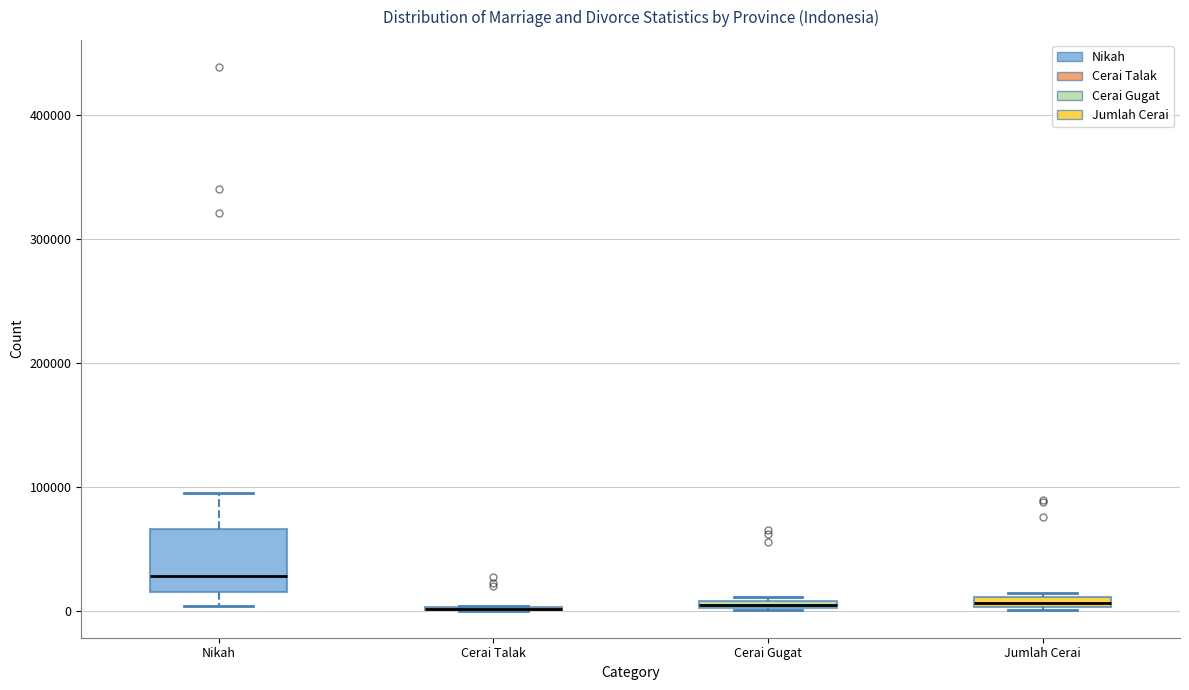

Which box is the tallest, from its lower edge to its upper edge?

Nikah